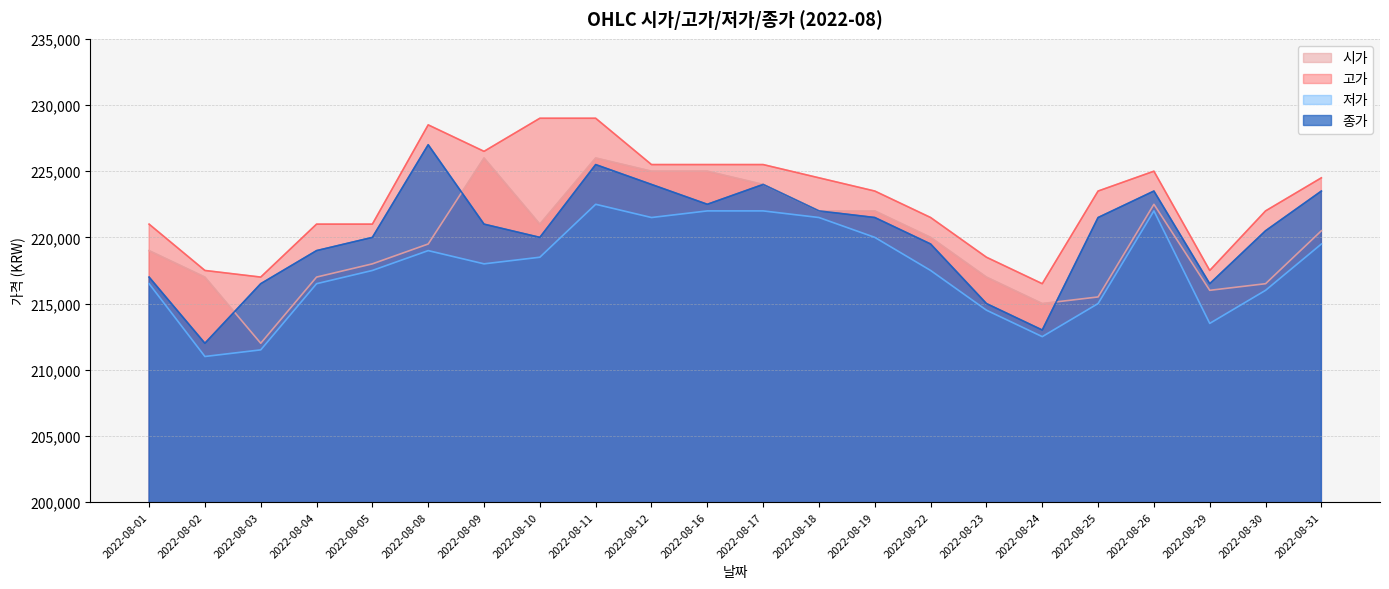

What is the smallest value displayed?

211000